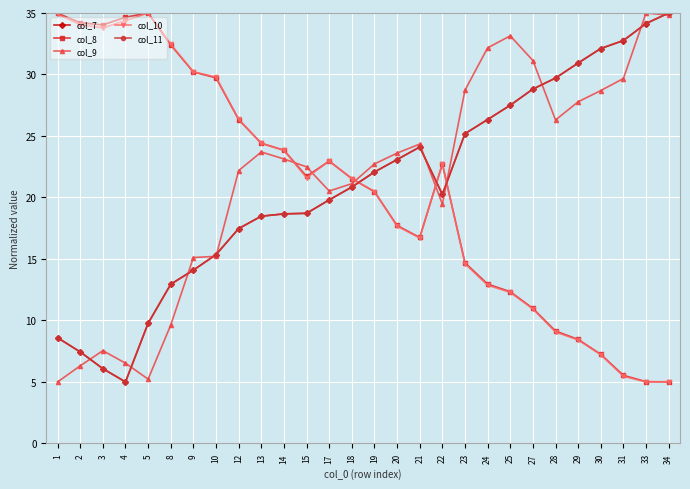

How many times do col_10 and col_9 cross each other?

5